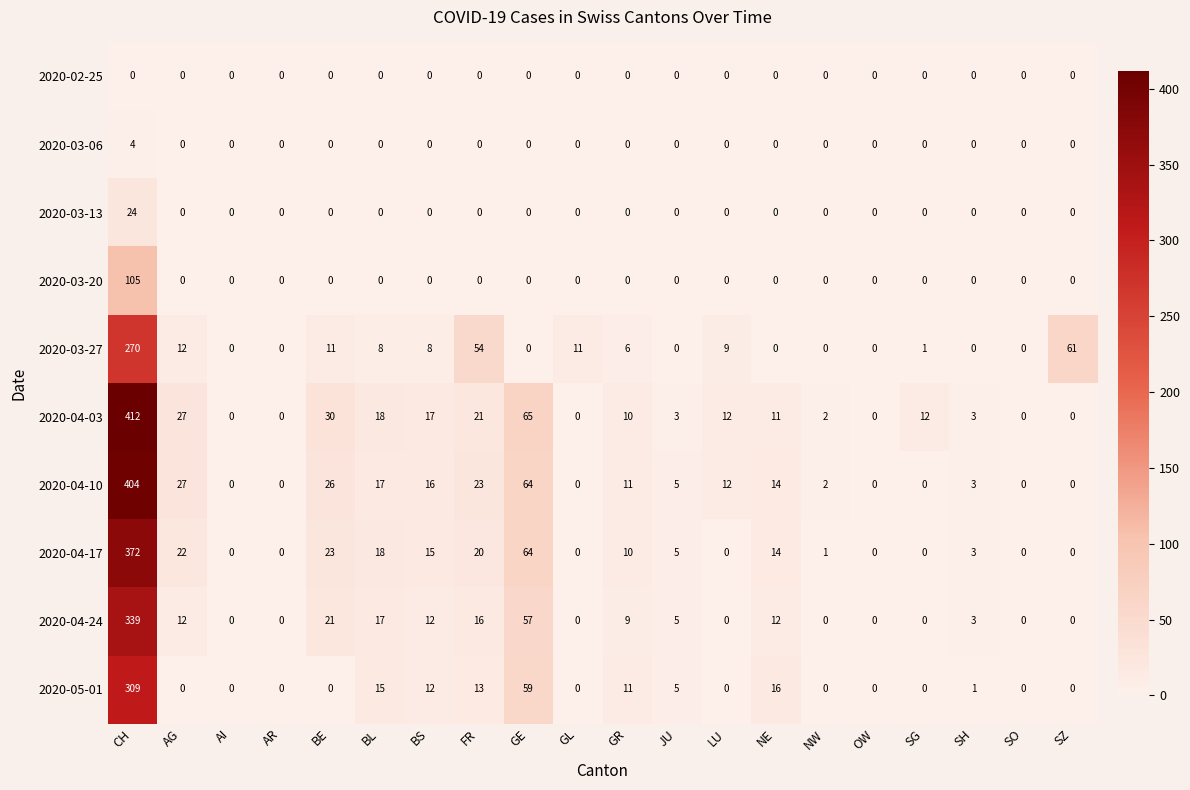

Where is 2020-04-17 nearest to the value 186?

GE